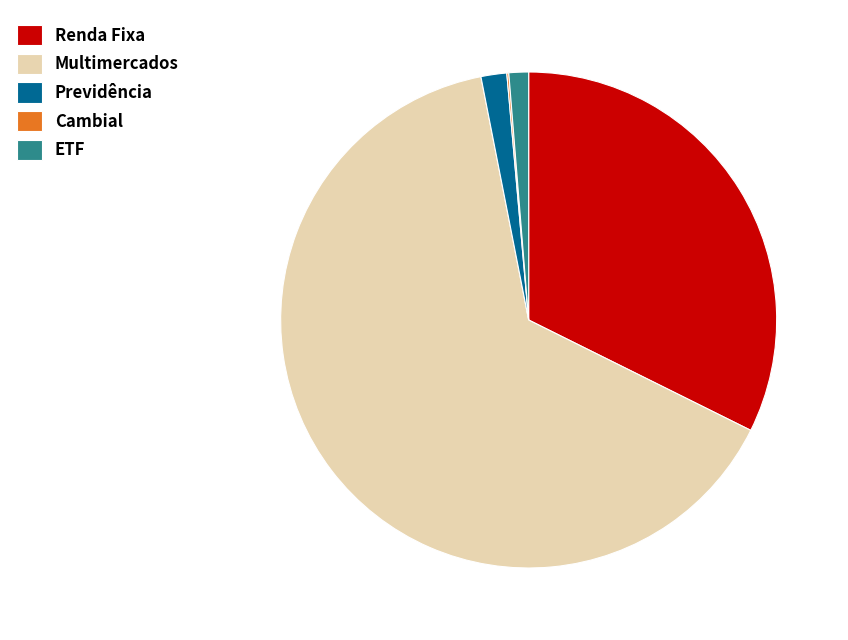

What is the majority slice?

Multimercados